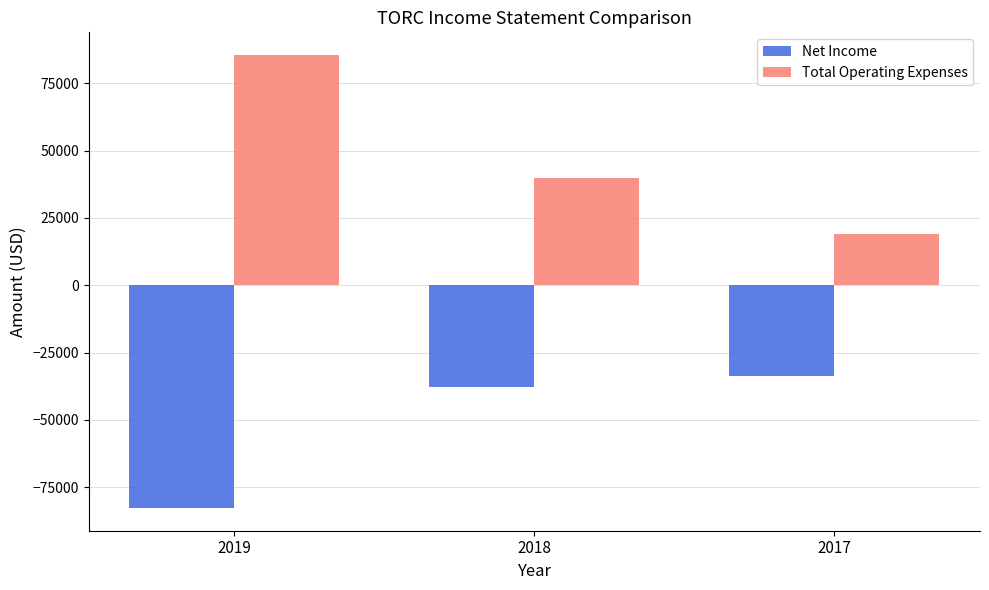

Which series has the largest range (max minus min)?

Total Operating Expenses